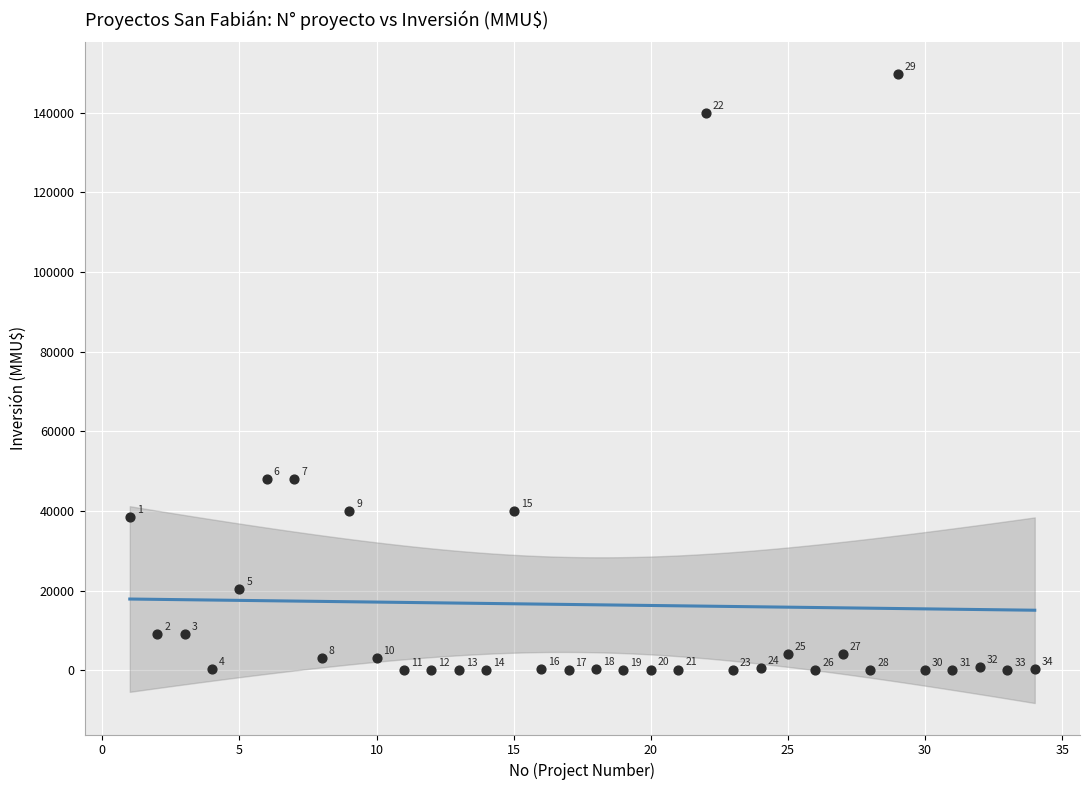

What Y value in the scatter plot is closest to 74900?

48000